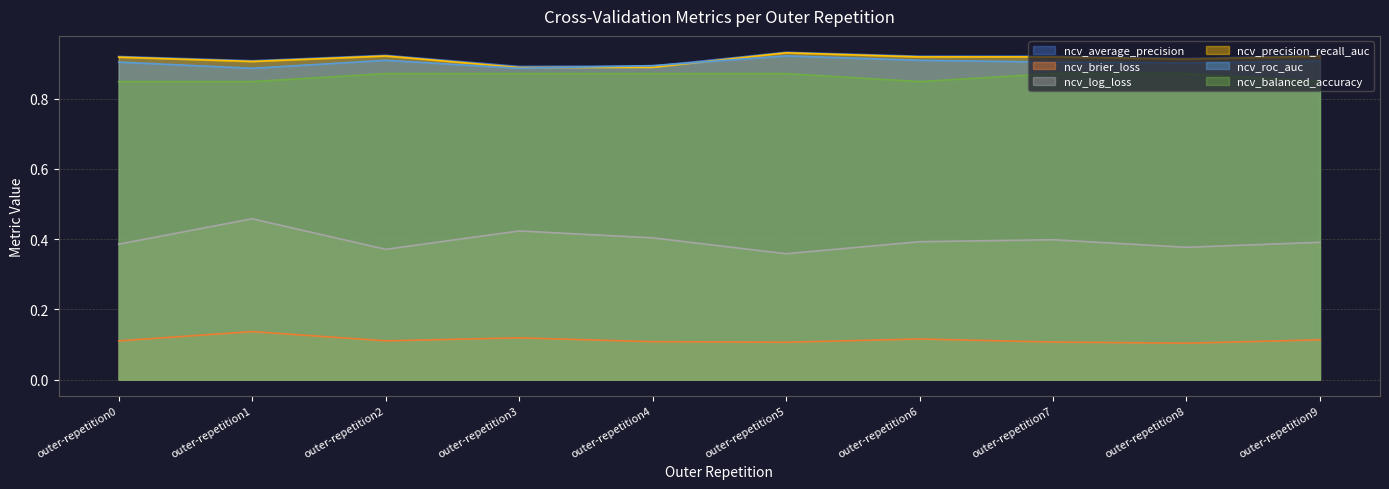

What is the spread (max minus min) of values at outer-repetition4?

0.8